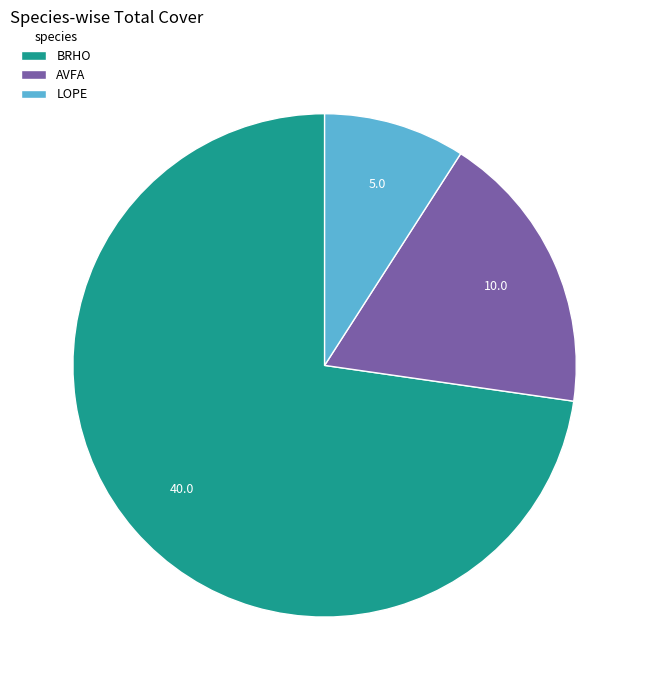

Which slice is the largest?

BRHO